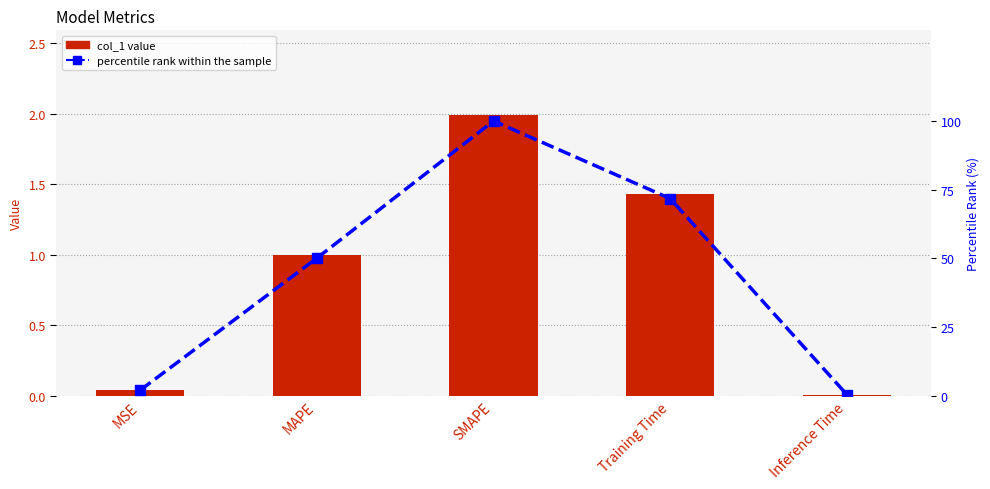

What position from the left is MSE?

1